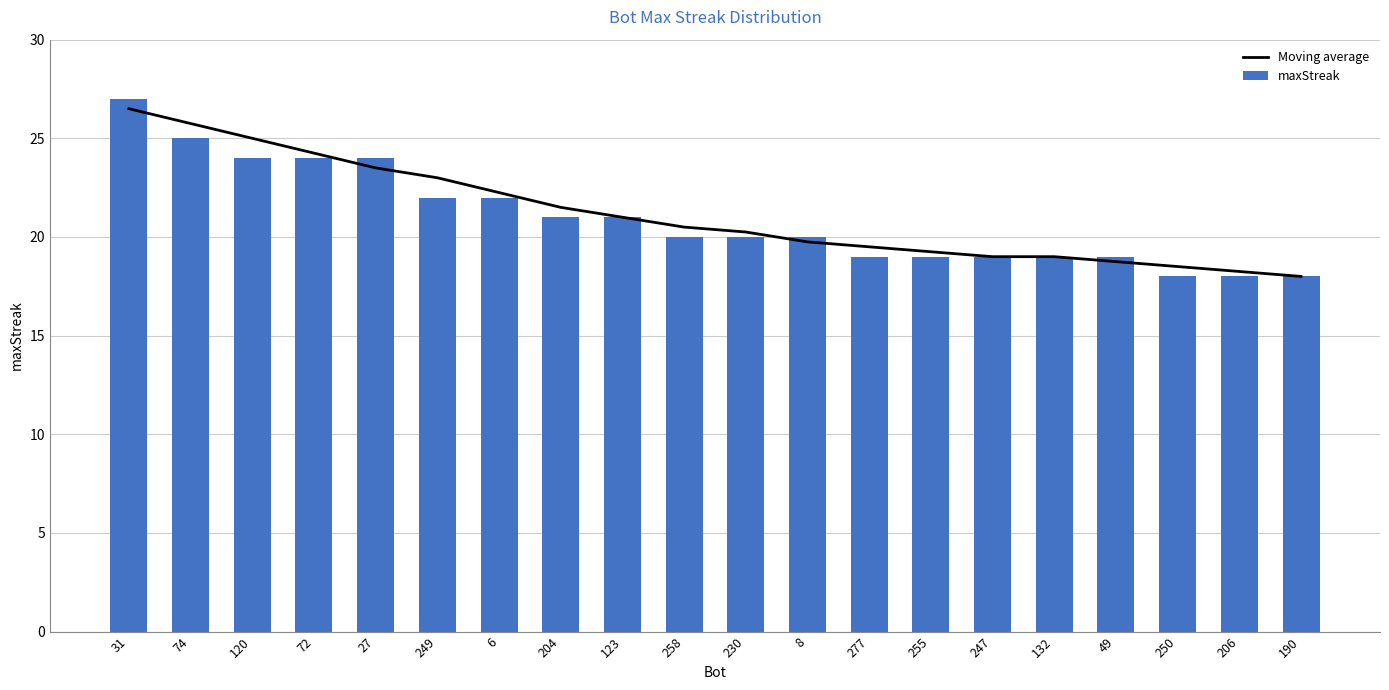

List the labels in order of Moving average value, smallest first.

190, 206, 250, 49, 247, 132, 255, 277, 8, 230, 258, 123, 204, 6, 249, 27, 72, 120, 74, 31